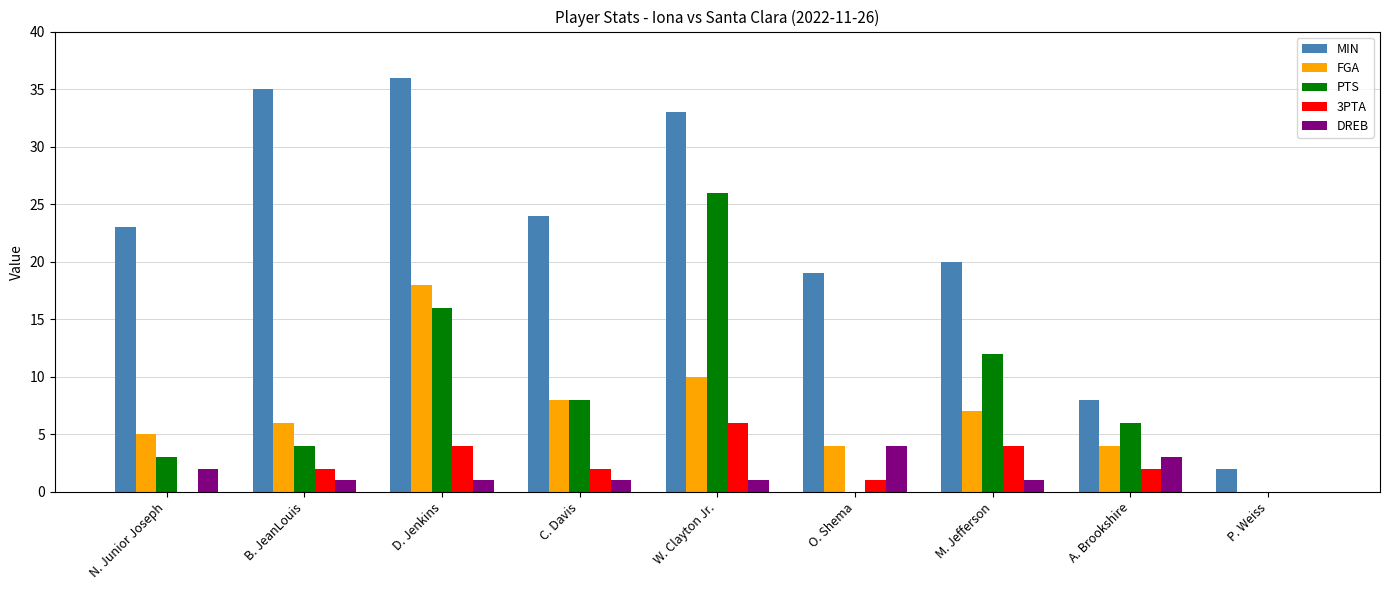

Does the chart contain stacked bars?

No